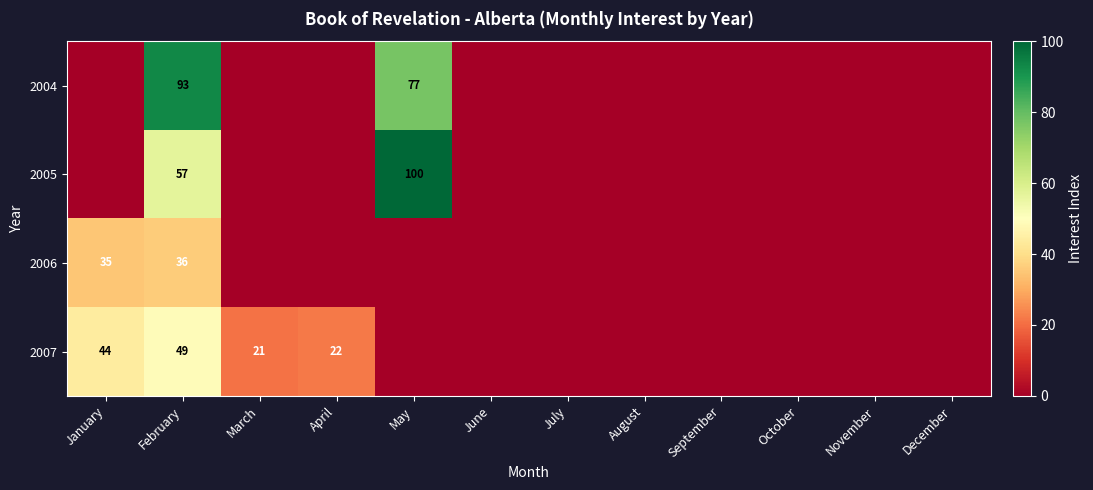

At how many categories does at least one series exceed 26?

3